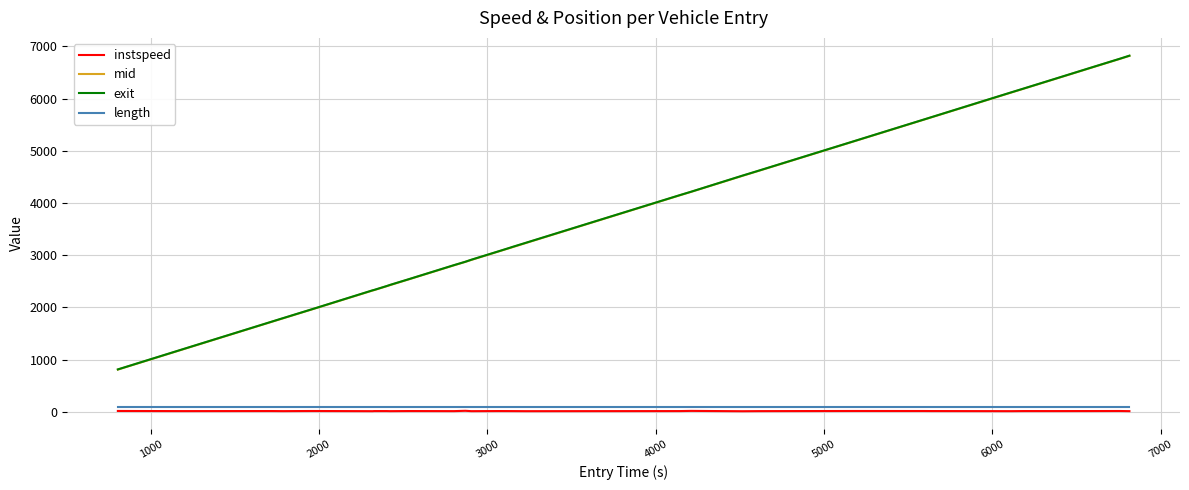

What is the minimum value for exit?

810.8